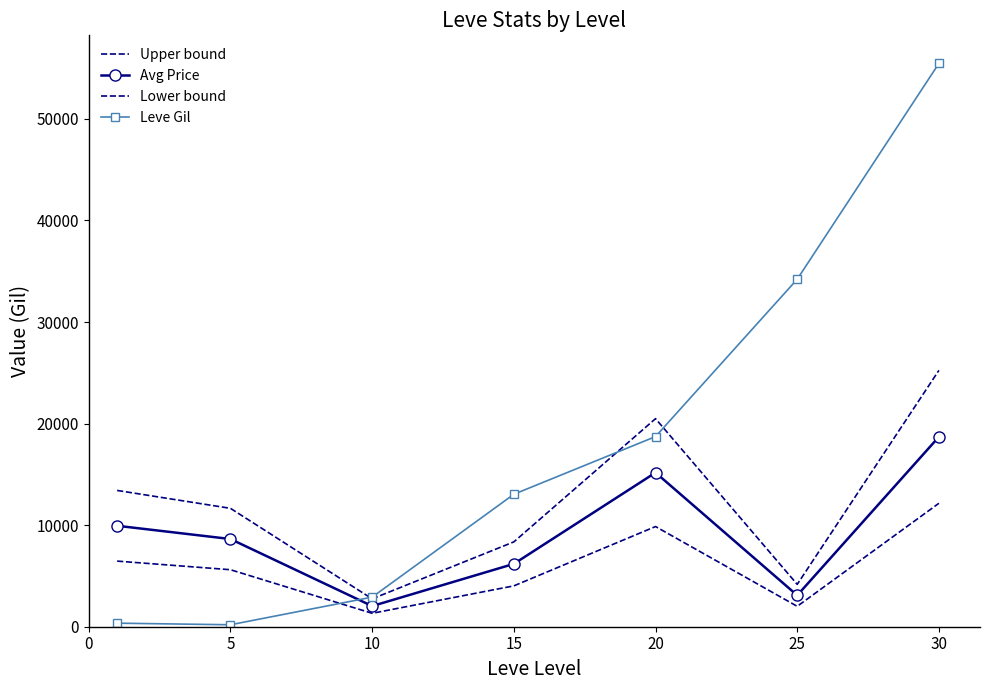

Reading right to left, list all the values displayed in this chart.

Upper bound: 25240.8	4170.8	20484.6	8352.9	2744.1	11655.2	13417.1
Avg Price: 18696.9	3089.5	15173.7	6187.3	2032.7	8633.5	9938.6
Lower bound: 12153.0	2008.2	9862.9	4021.7	1321.2	5611.8	6460.1
Leve Gil: 55460.0	34211.7	18720.0	13040.0	2913.3	193.0	349.8